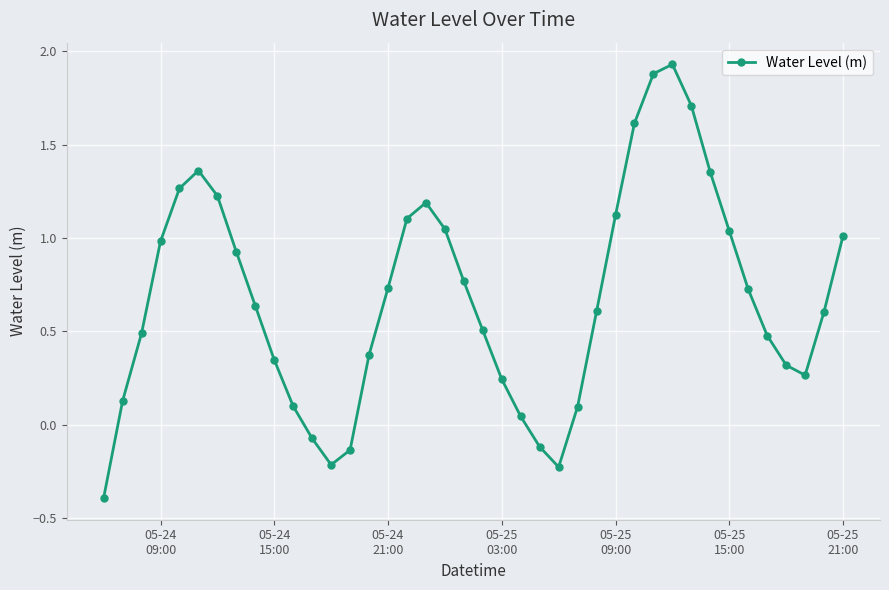

How many lines are shown in the chart?

1